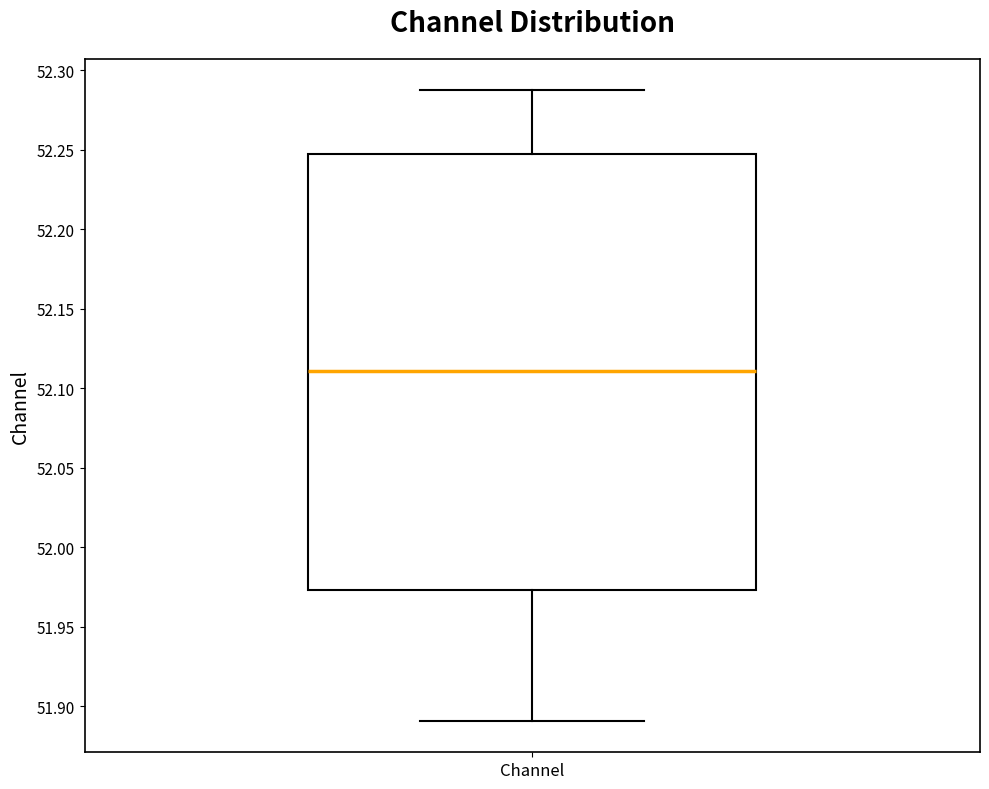

Read this box plot against the y-axis: the position of the median line, the range covered by the box, and the ends of both whiskers. The values are not printed on the chart, so give them approximately, as read against the axis.

median 52.110, box 51.975 to 52.245, whiskers 51.890 to 52.285